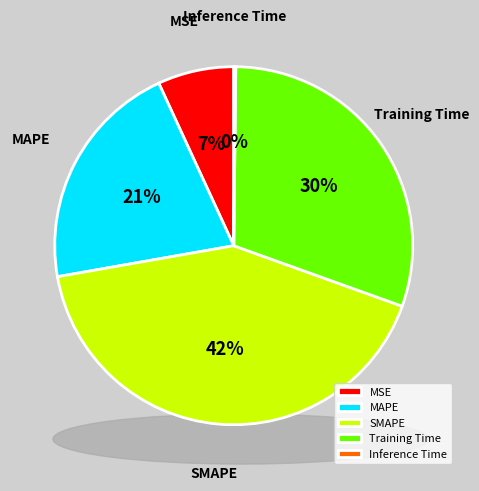

What is the change in value from MAPE to Training Time?

+0.5